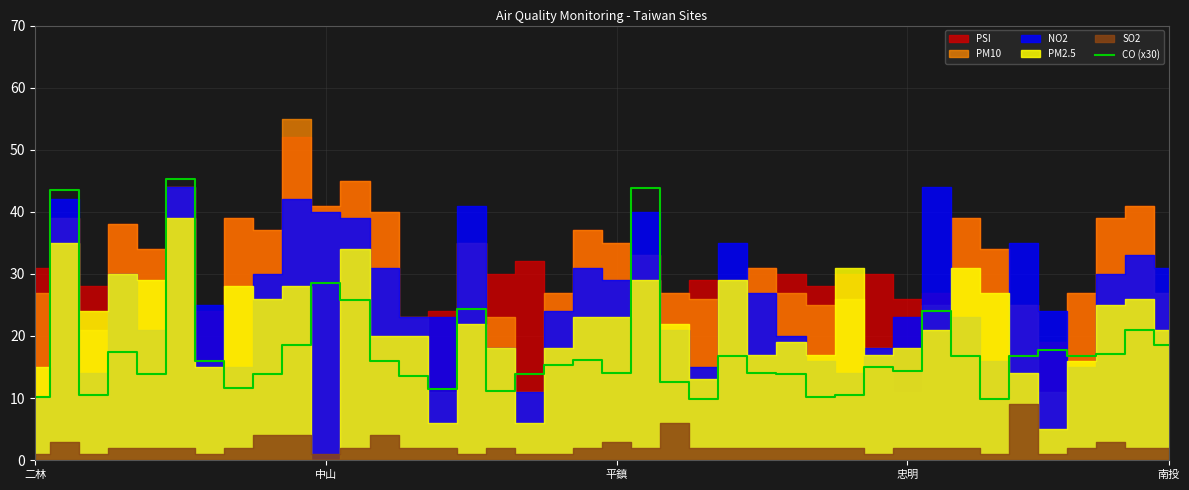

Count the number of values greater than 15.

21